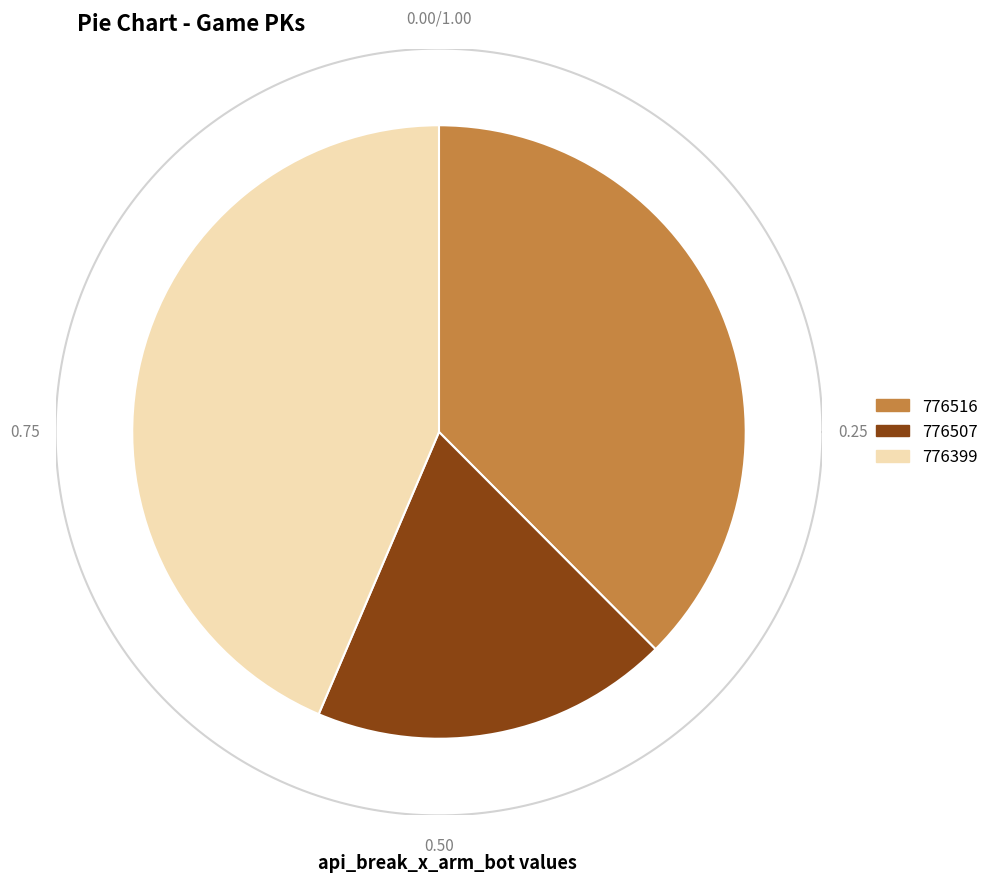

Does 776399 represent more than half of the total?

No